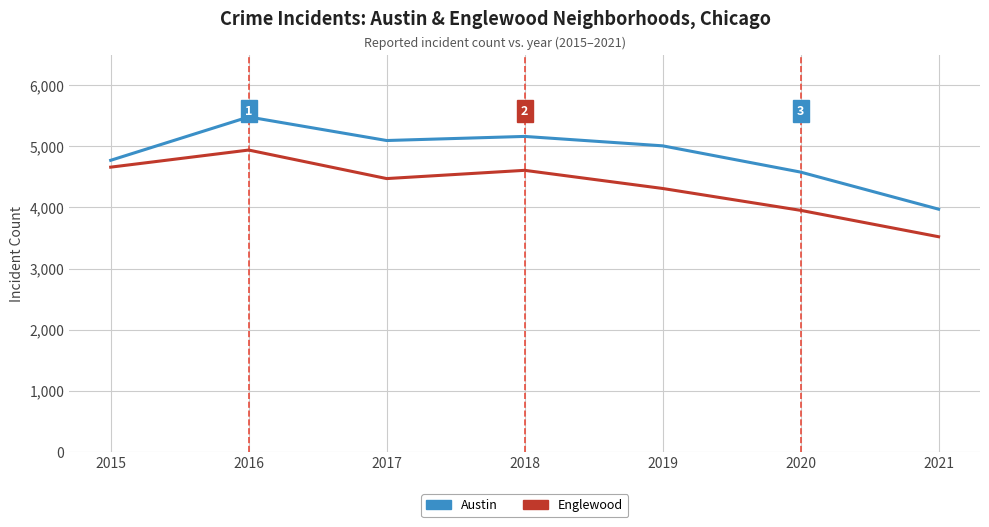

Which series has the widest spread of values?

Austin